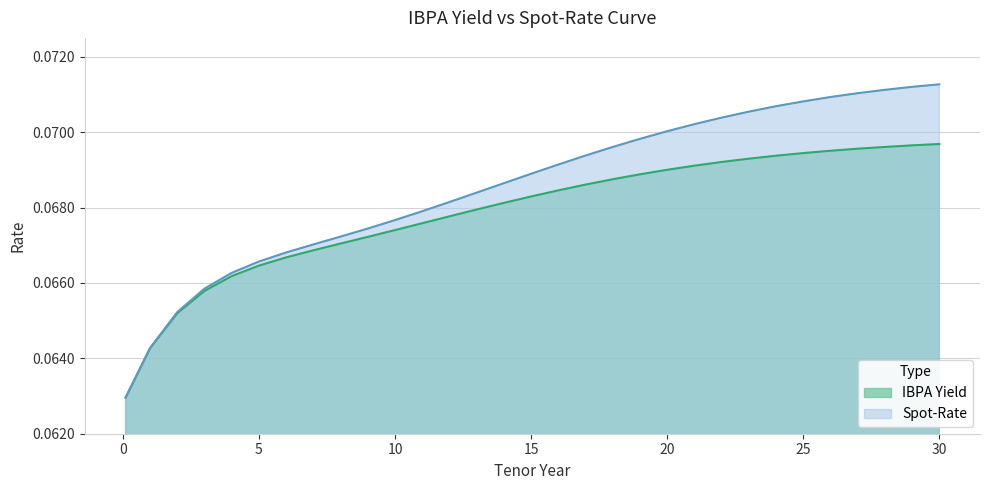

The value of Spot-Rate at 22 is 0.1. True or false?

True